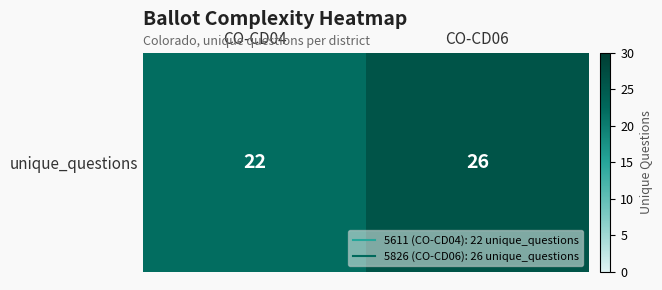

How many data points are less than 26?

1